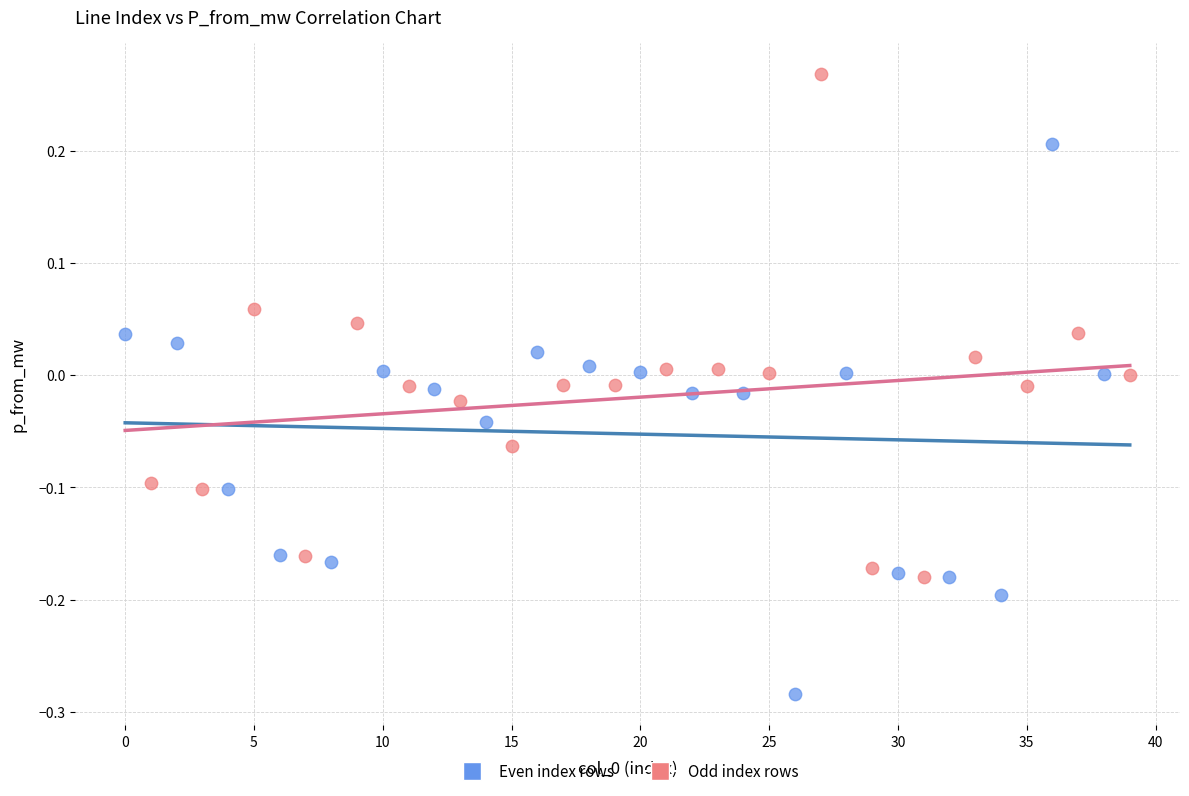

Which series reaches the minimum Y coordinate?

Even index rows